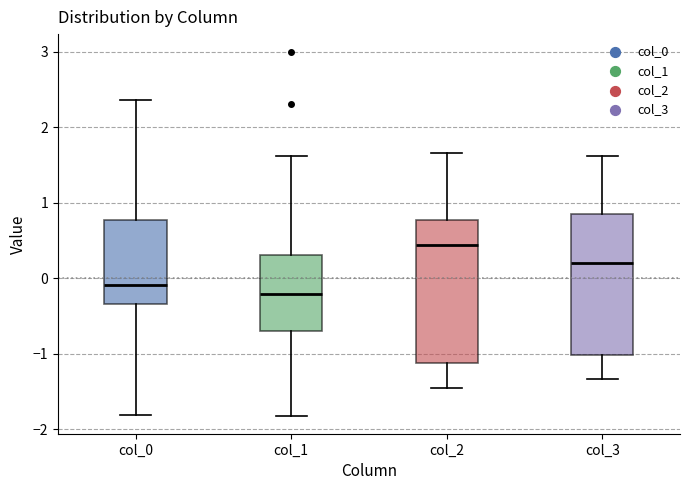

Where is the upper edge of the box for col_3 on the y-axis? The values are not printed on the chart, so give them approximately, as read against the axis.

0.8